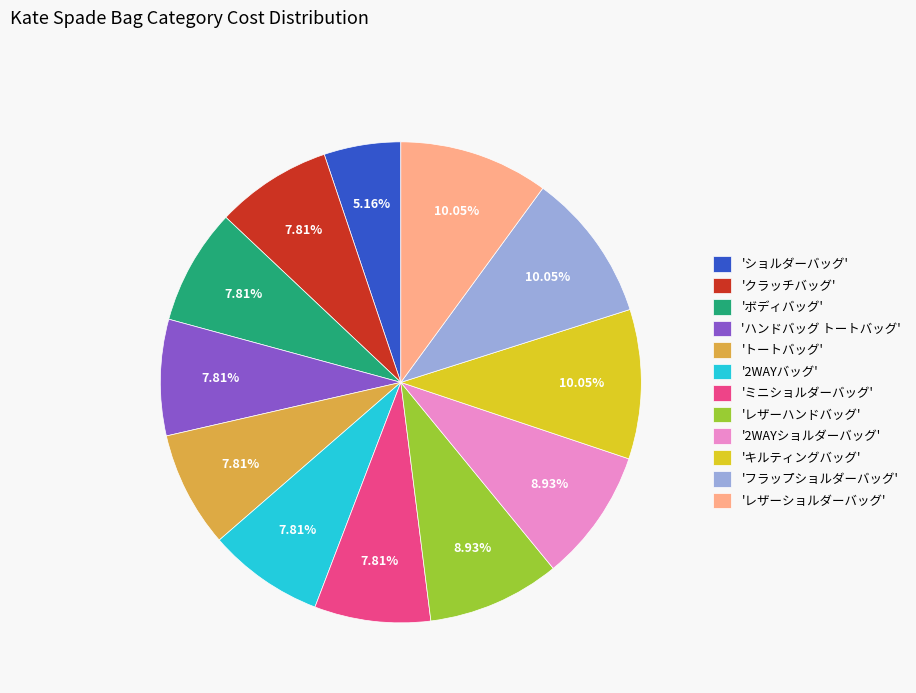

Which has a higher value, 'ショルダーバッグ' or 'トートバッグ'?

'トートバッグ'